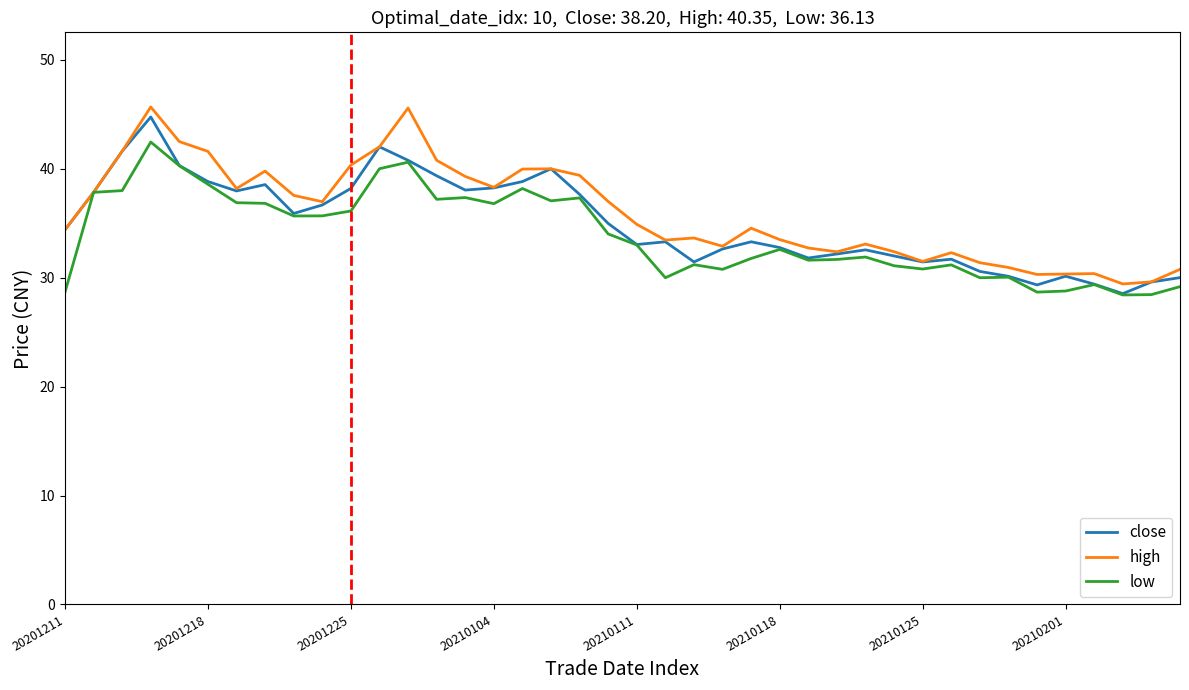

Which series has the largest range (max minus min)?

high